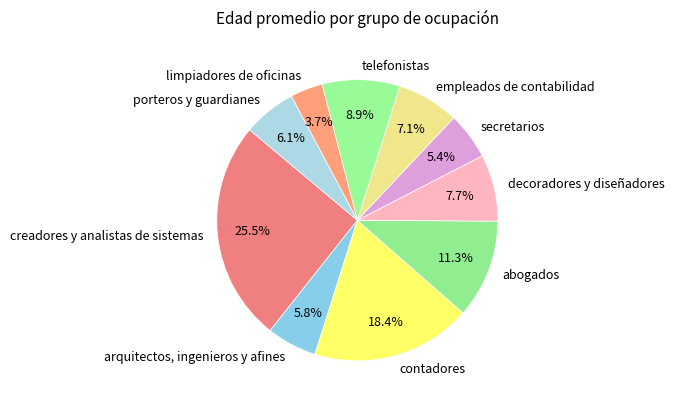

How many segments does this pie chart have?

10